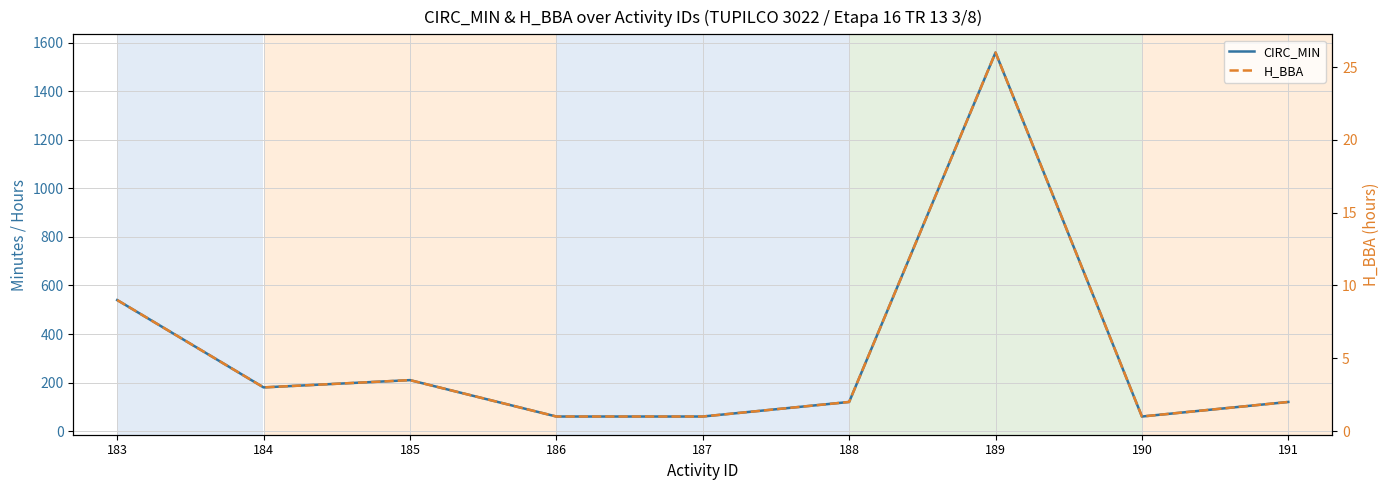

In H_BBA, how many points are higher than both neighbors (excluding endpoints)?

2